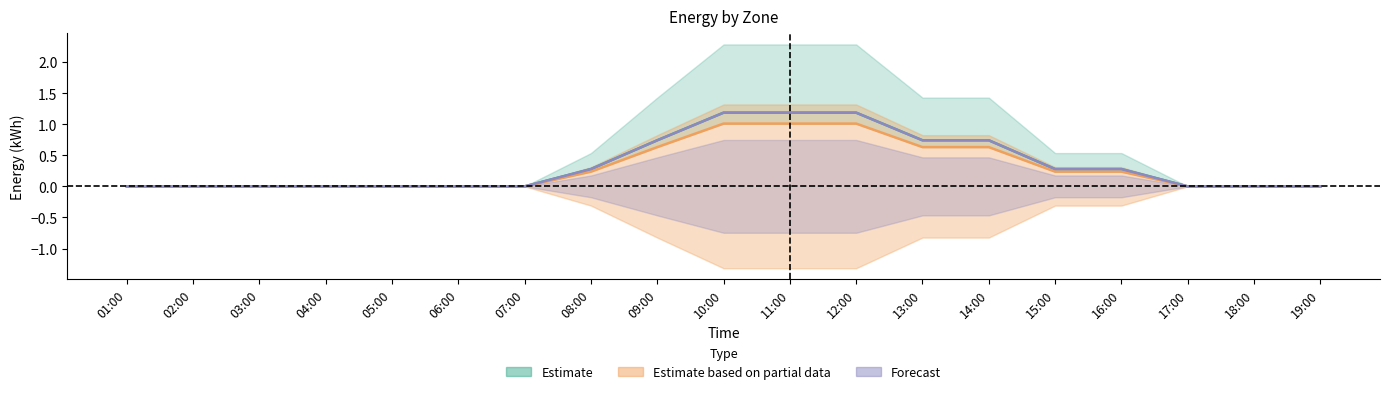

The value of 2 at 01:00 is 0.0. True or false?

True